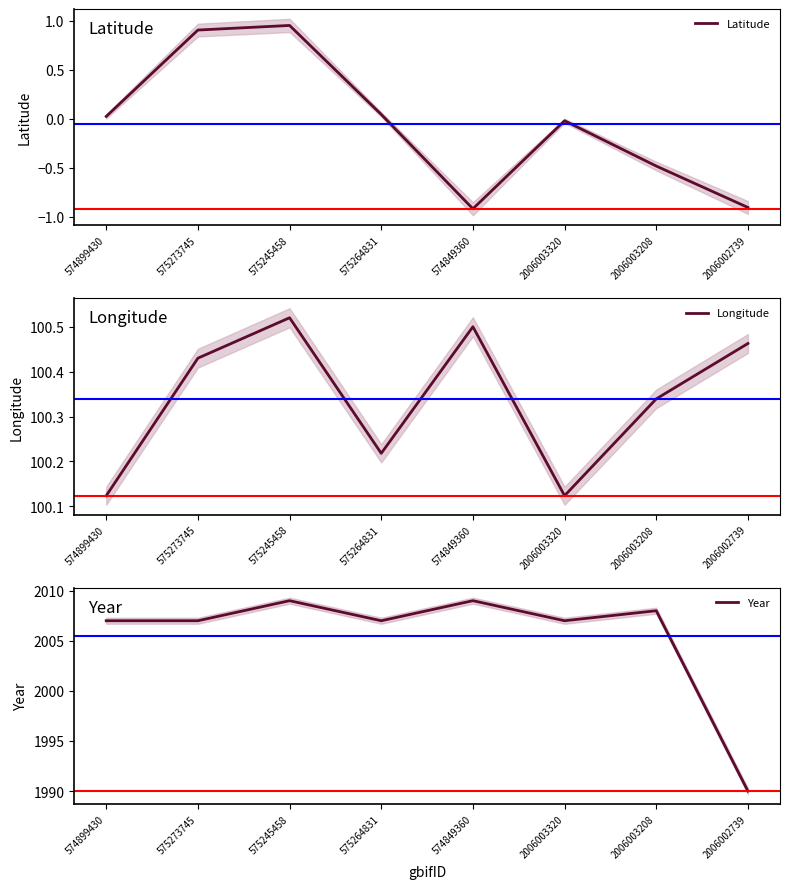

What is the smallest value displayed?

-0.9